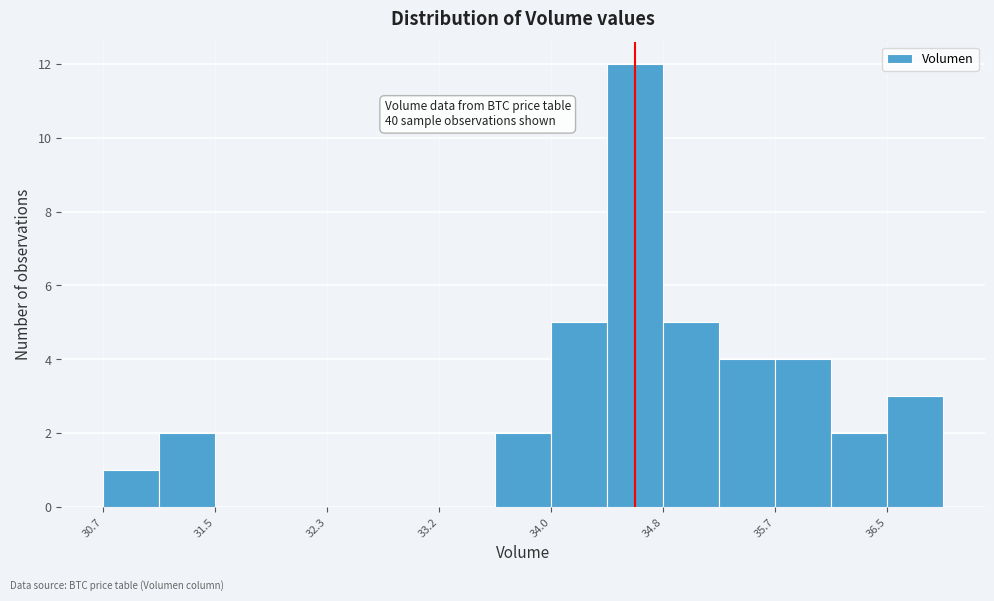

Over which range of the x-axis is the bar tallest?

34.4 to 34.8